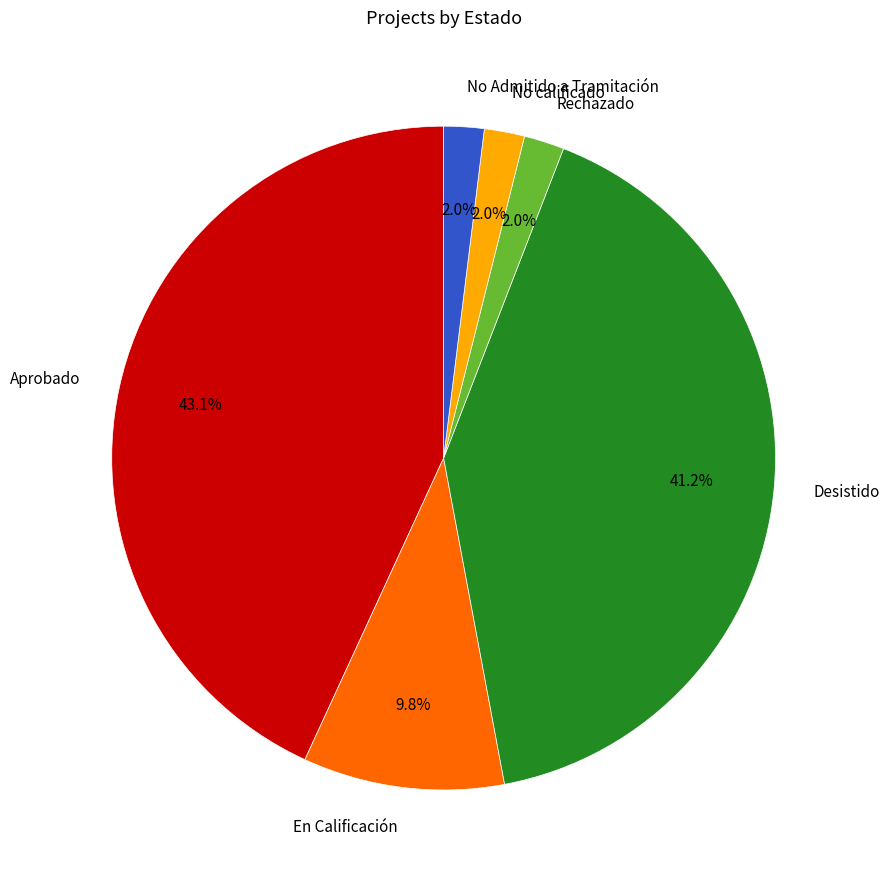

How many slices are in this pie chart?

6